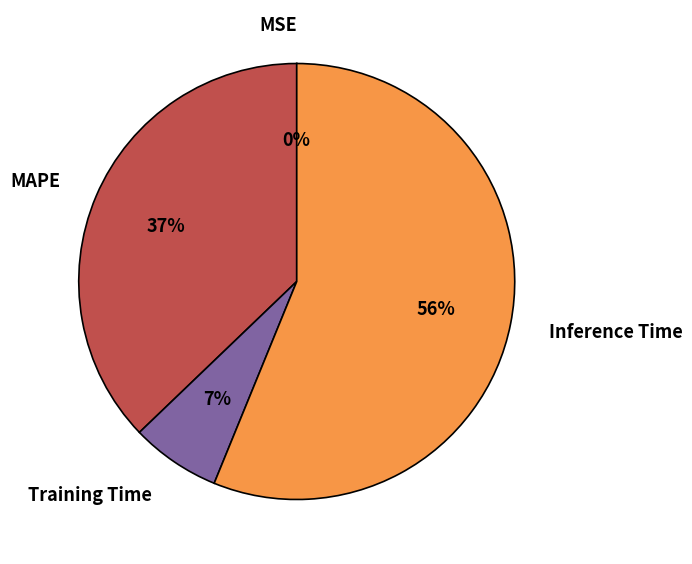

Which slice represents more than half of the pie?

Inference Time